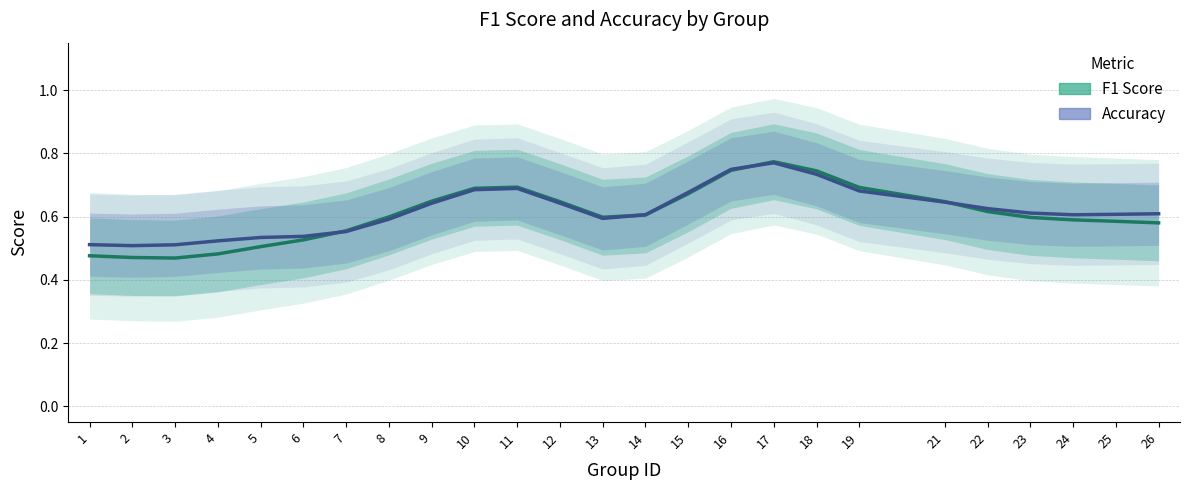

What is the value of the Accuracy point at the 1st from the left?

0.5